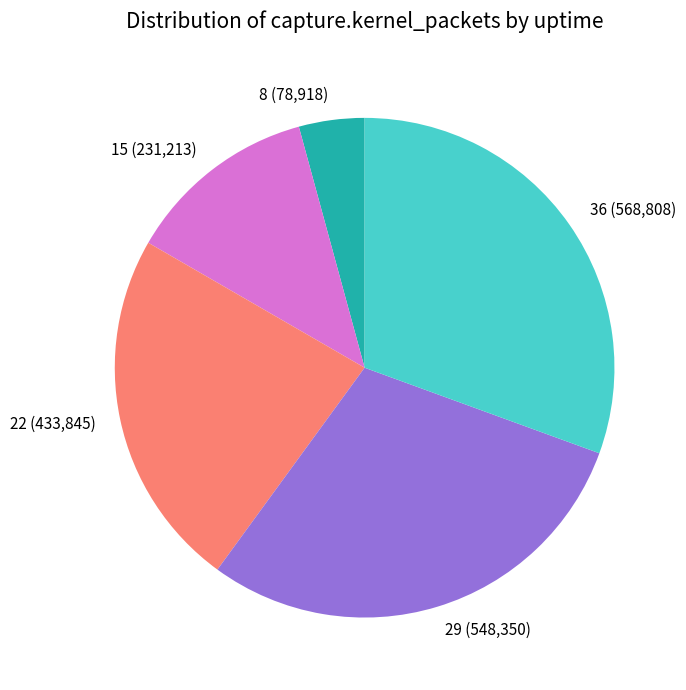

Does any single category account for the majority?

No